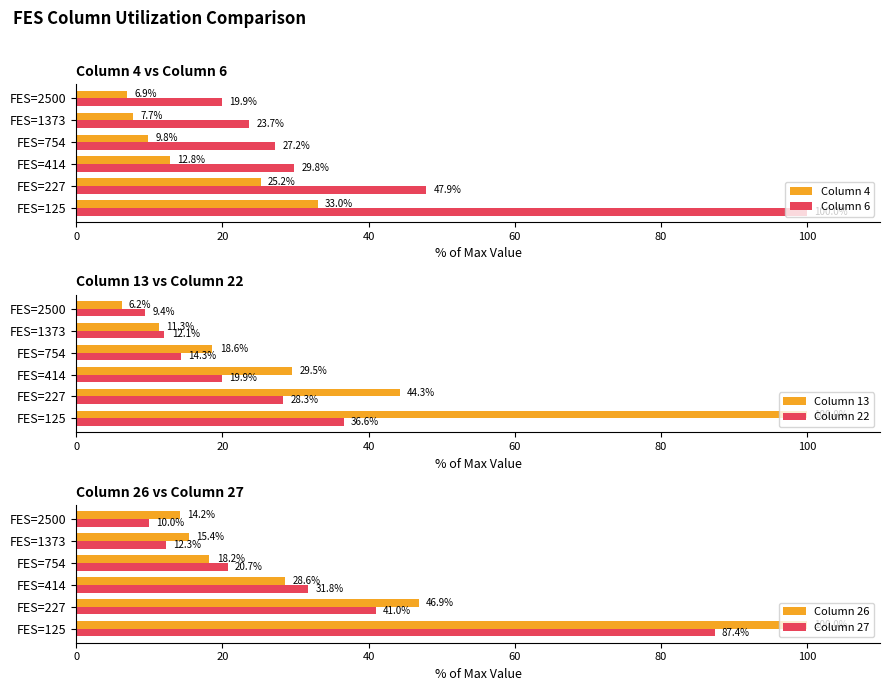

What is the lowest value of the Column 26 series?

14.2